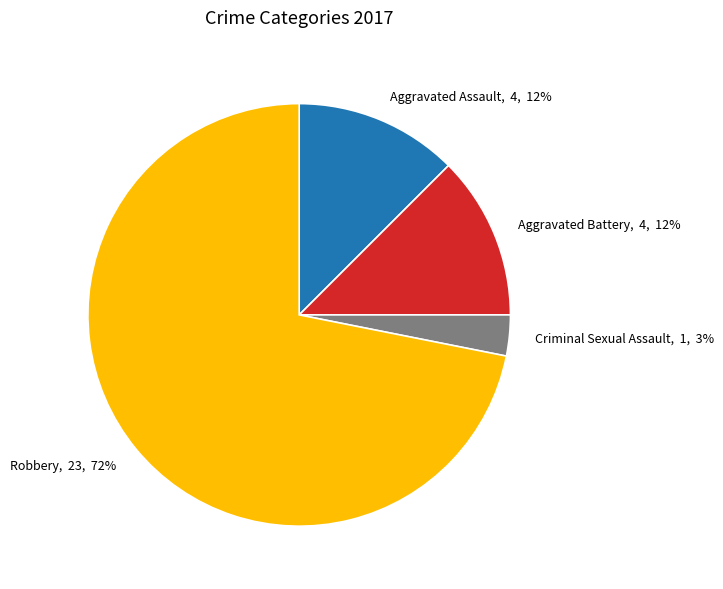

Combined, do Aggravated Assault and Robbery account for over 50%?

Yes